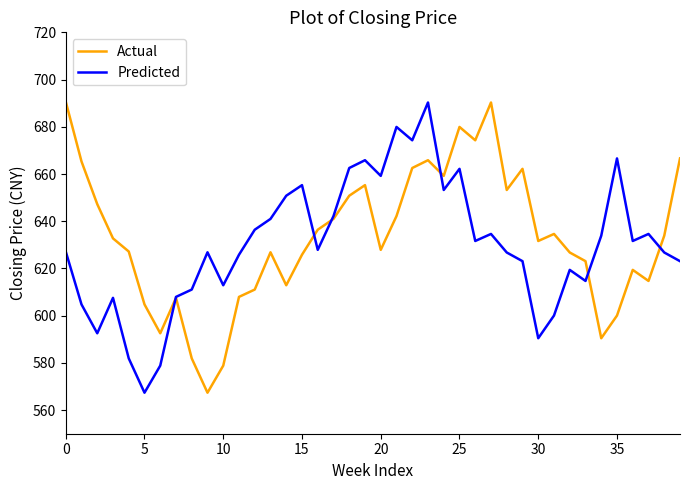

Which series has the largest range (max minus min)?

Actual